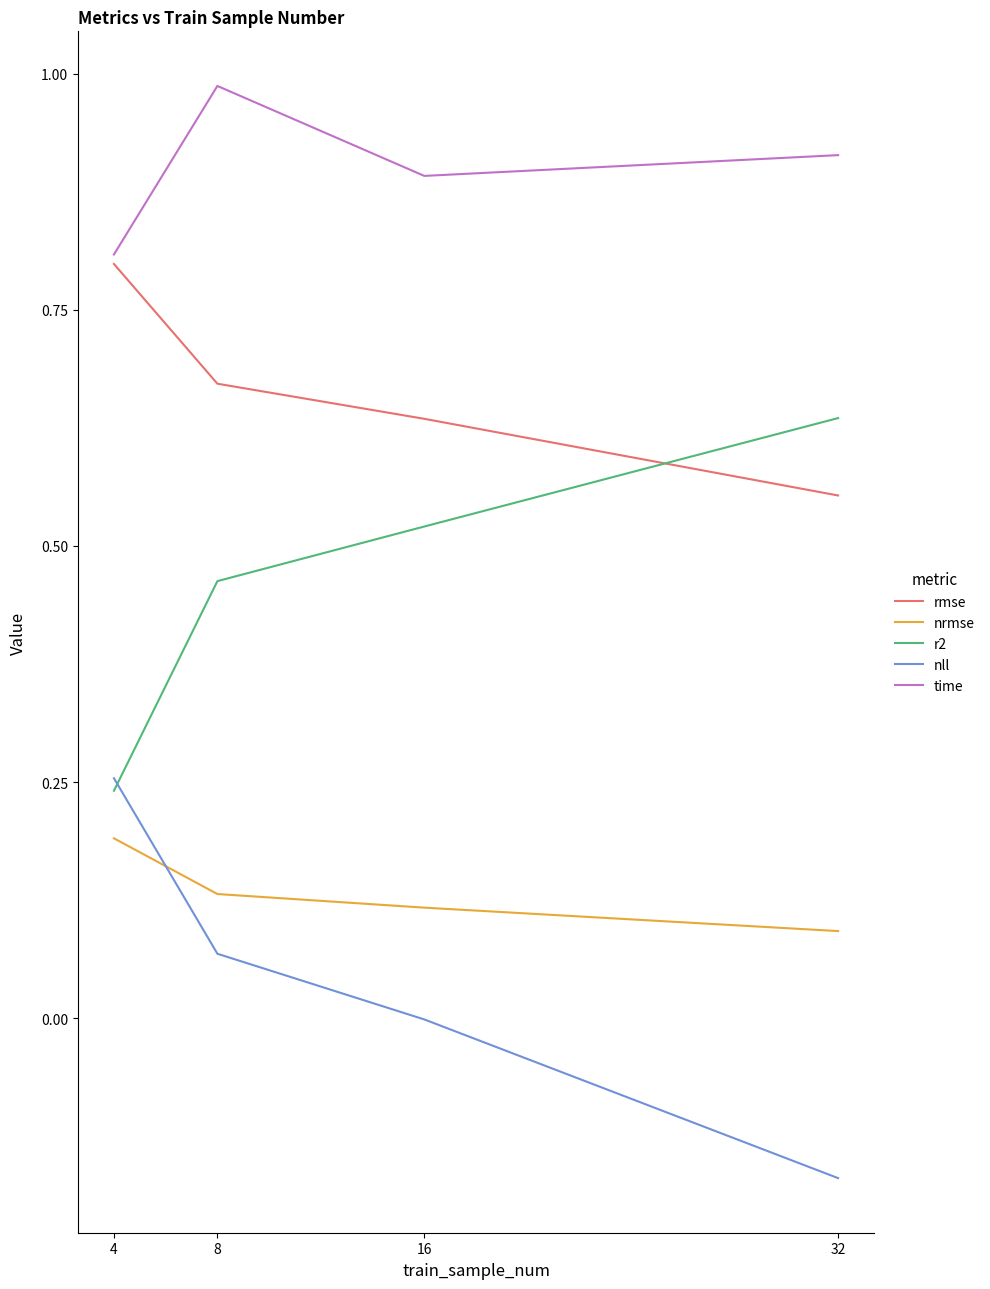

What is the total value across all series at 32?

2.0